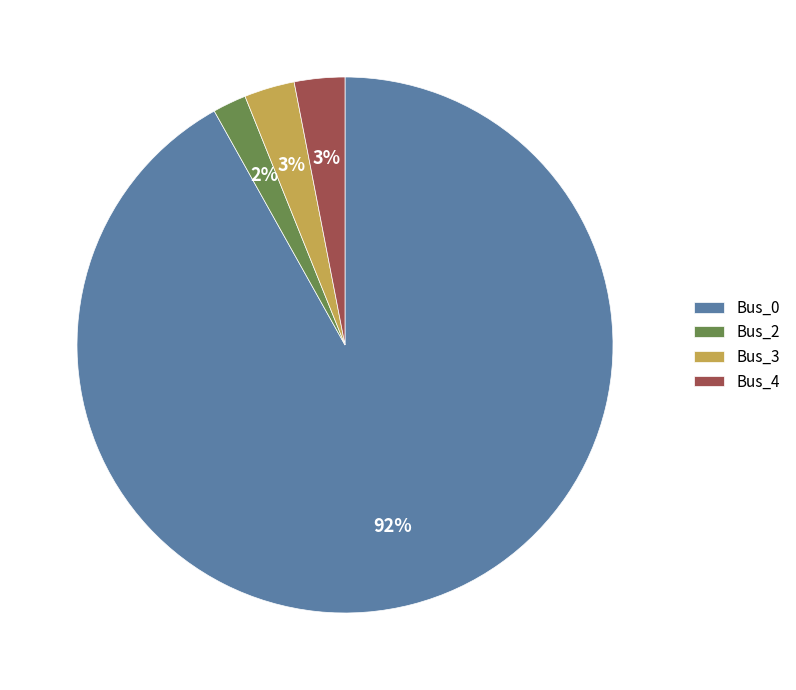

To the nearest percent, what is the difference between the largest and smallest slice percentages?

90%